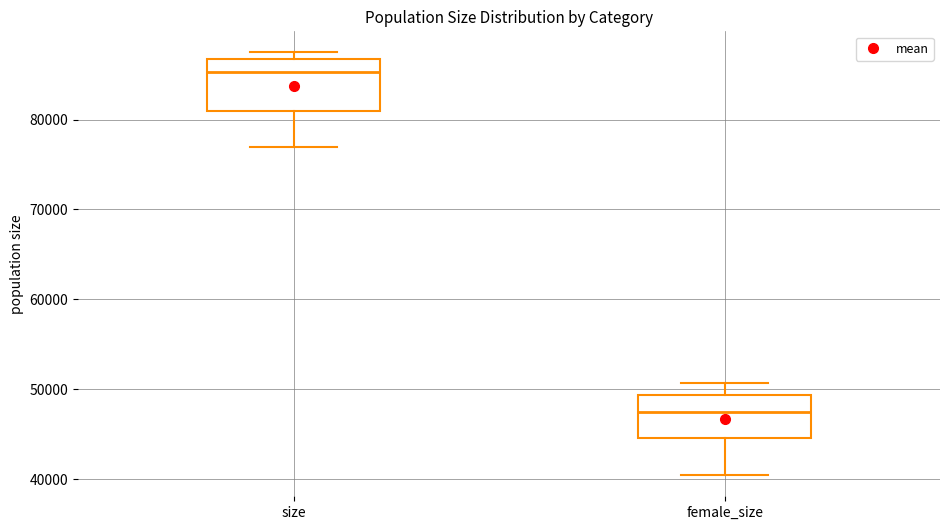

Where does the lower whisker of the box for size end on the y-axis? The values are not printed on the chart, so give them approximately, as read against the axis.

77000